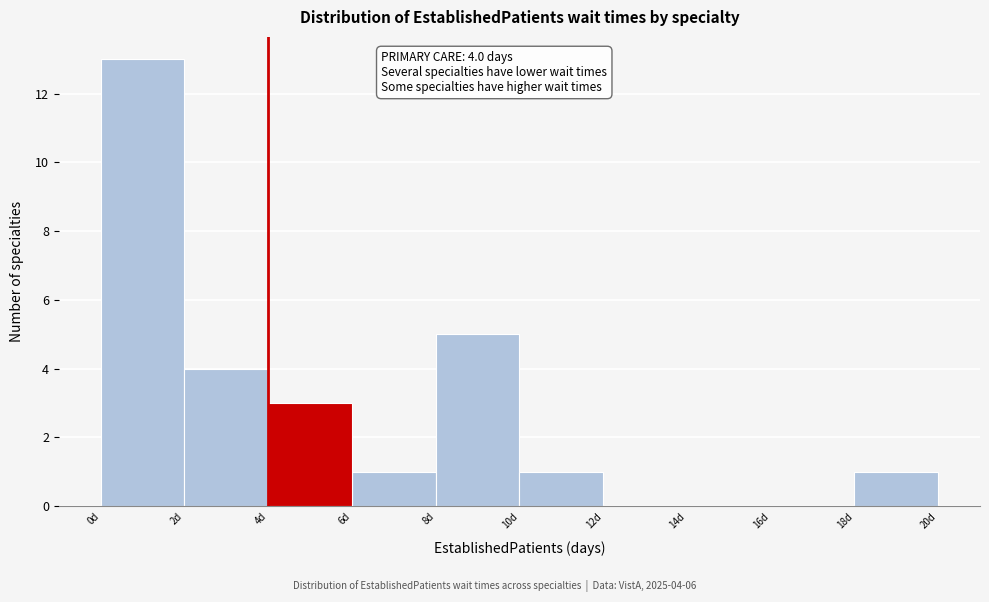

Over which range of the x-axis is the bar tallest?

0 to 2